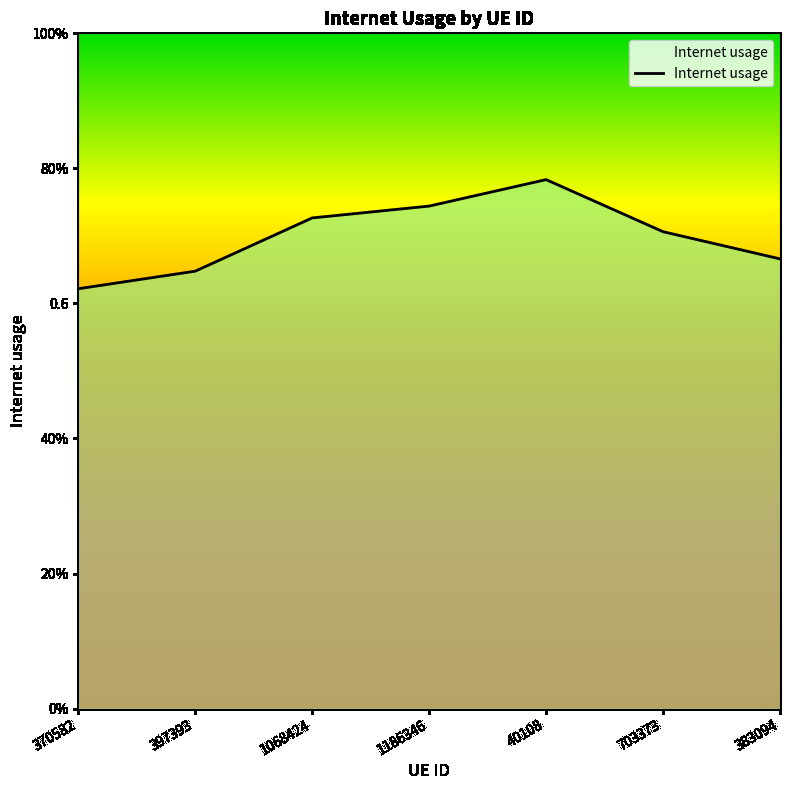

Which has a higher value, 1186346 or 383094?

1186346